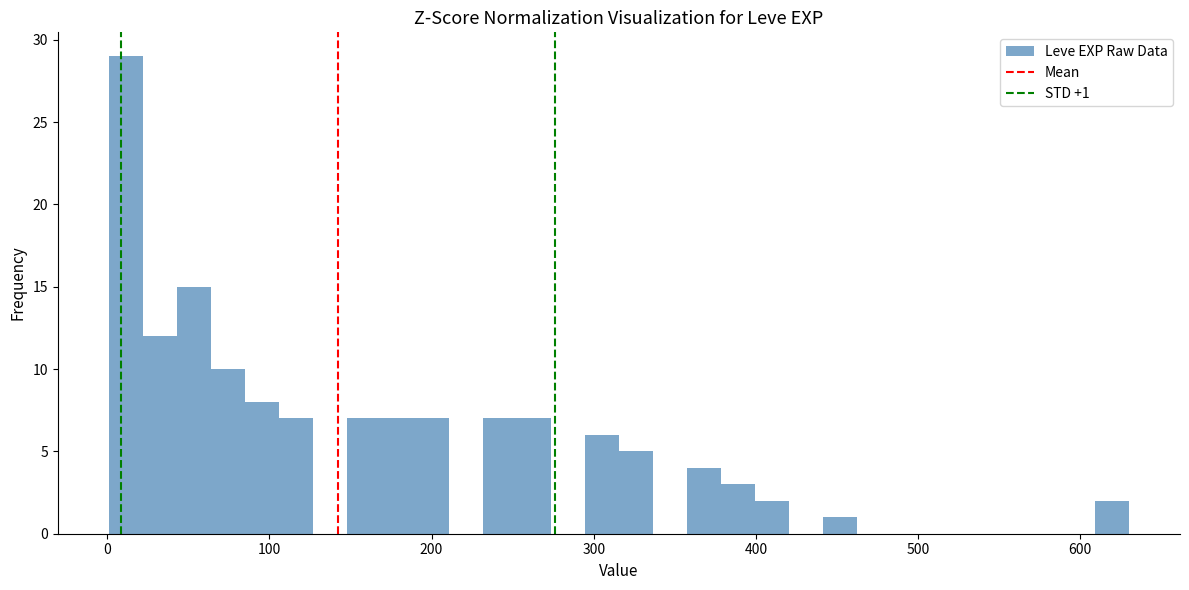

Around what value on the x-axis is the tallest bar? Give the approximate position of its centre, as read against the axis.

10